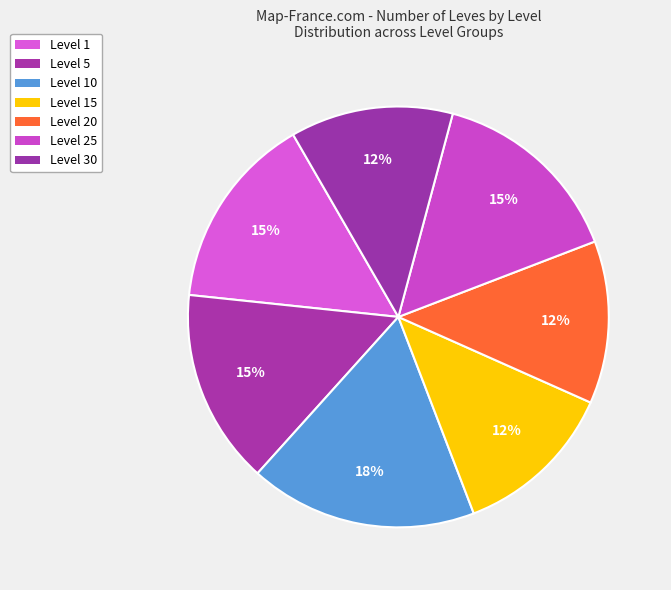

How many segments does this pie chart have?

7